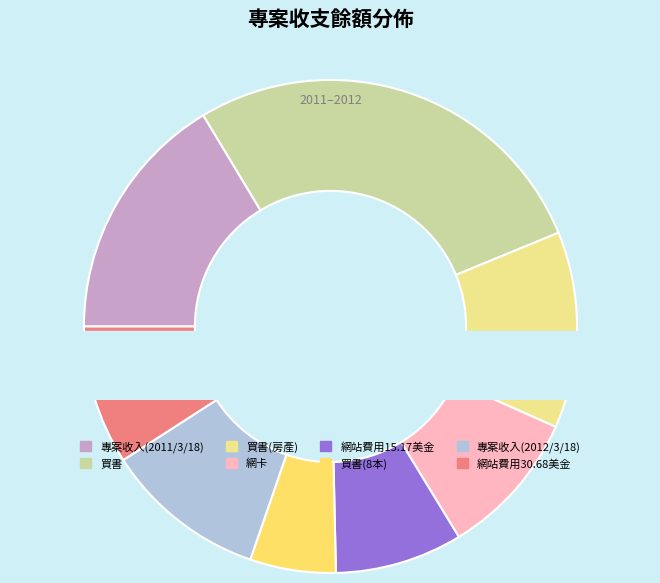

Is it true that 專案收入(2012/3/18,新明眼鏡) is 11% of the pie?

True